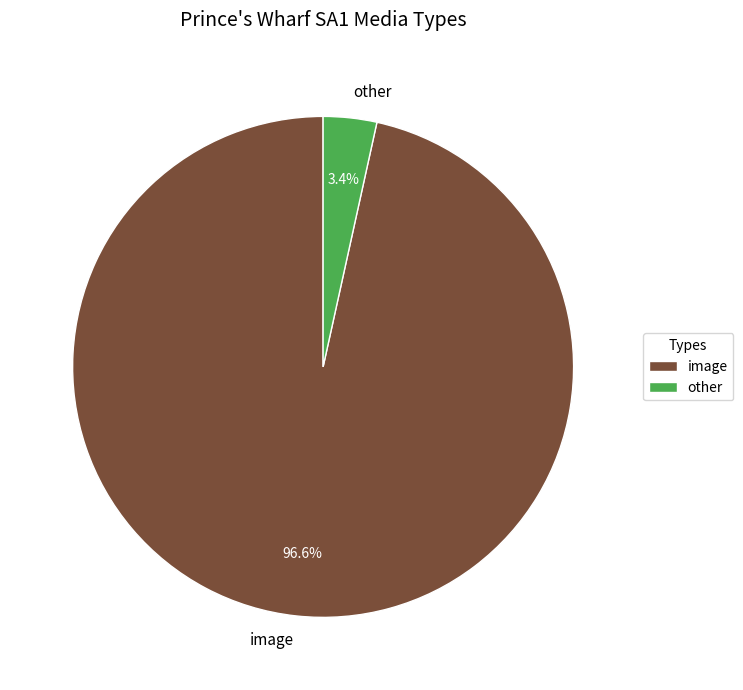

How much of the chart is everything except other?

96.6%